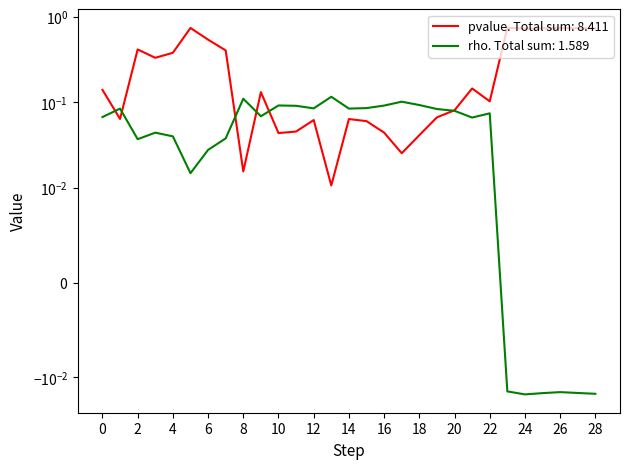

Is the value of pvalue at 1 greater than the value of rho at 25?

Yes